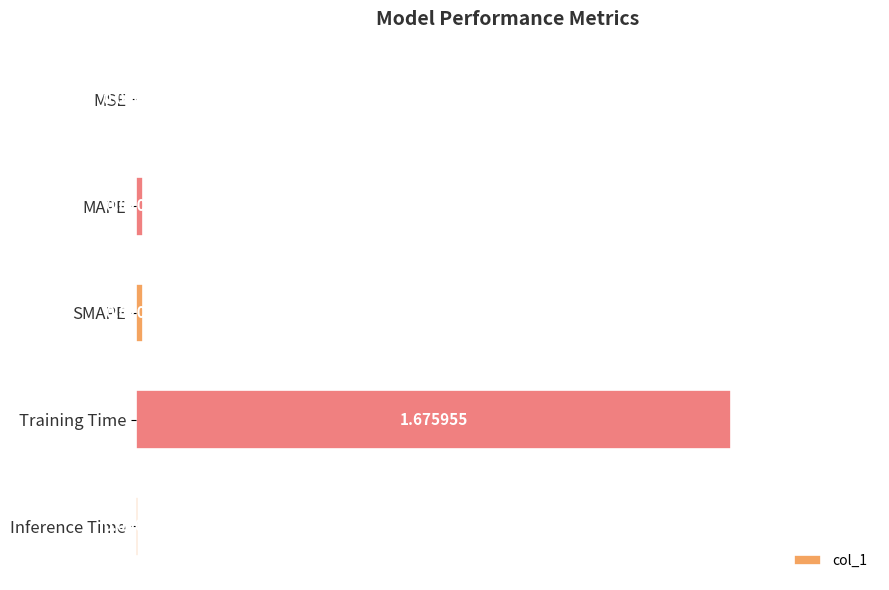

Where is the data nearest to the value 0?

MSE